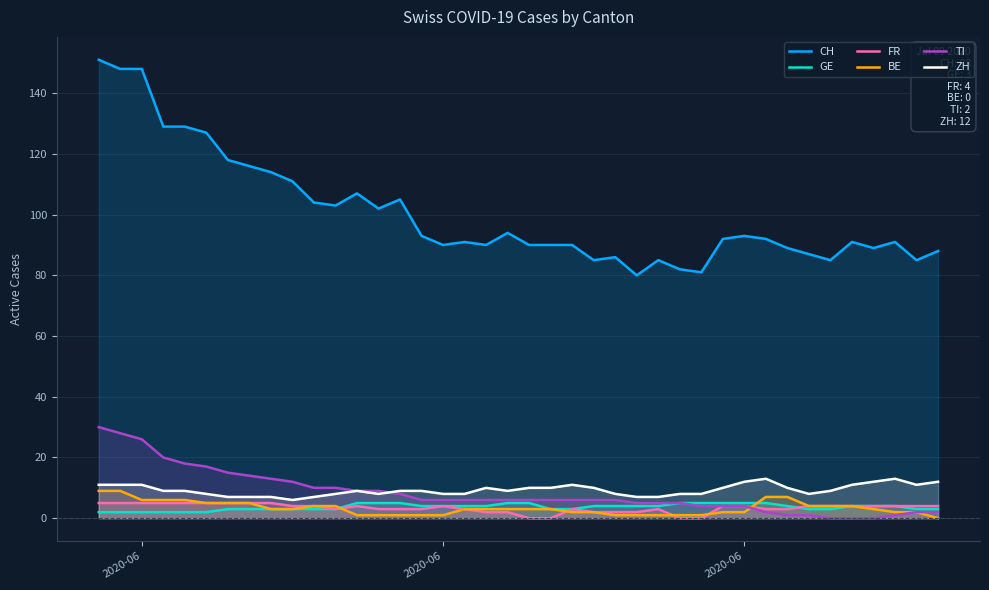

Which series has the widest spread of values?

CH